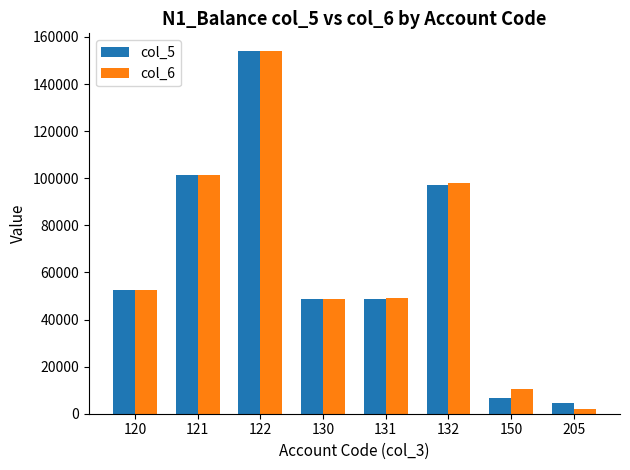

Count the number of data series in this chart.

2